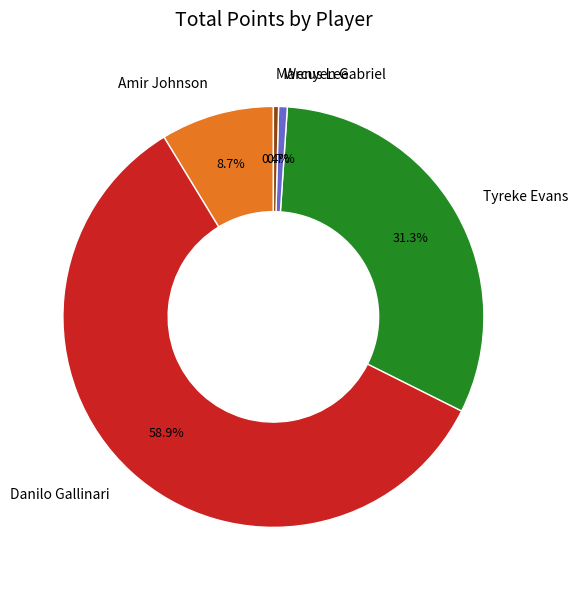

Which category has the biggest portion of the pie?

Danilo Gallinari